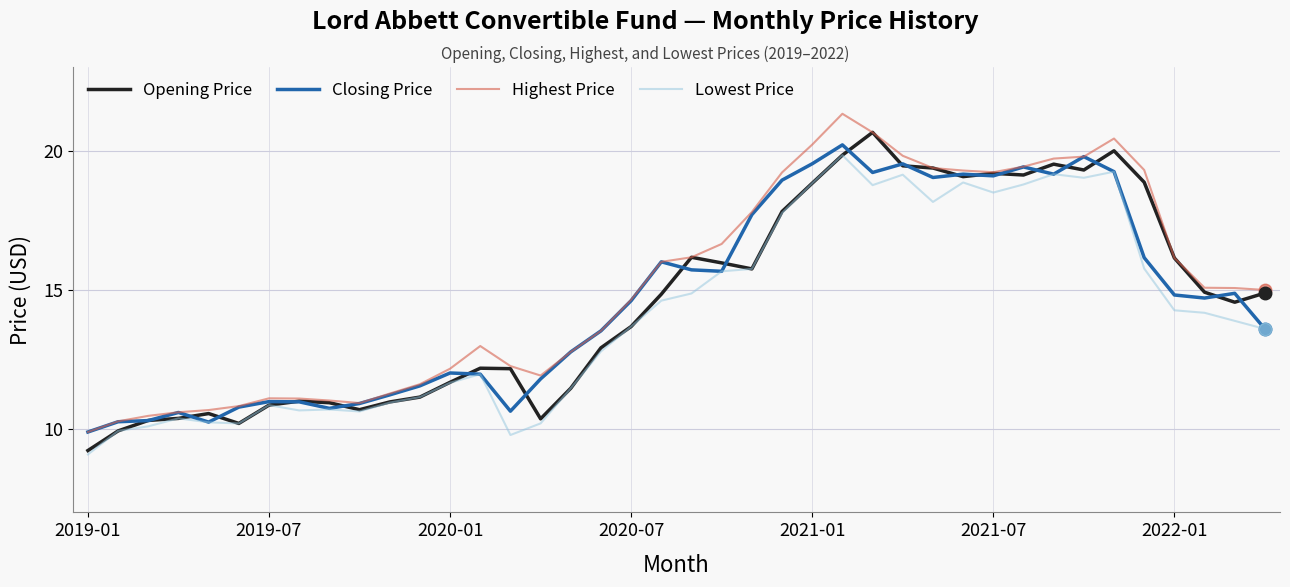

True or false: Highest Price and Lowest Price intersect in this chart.

False